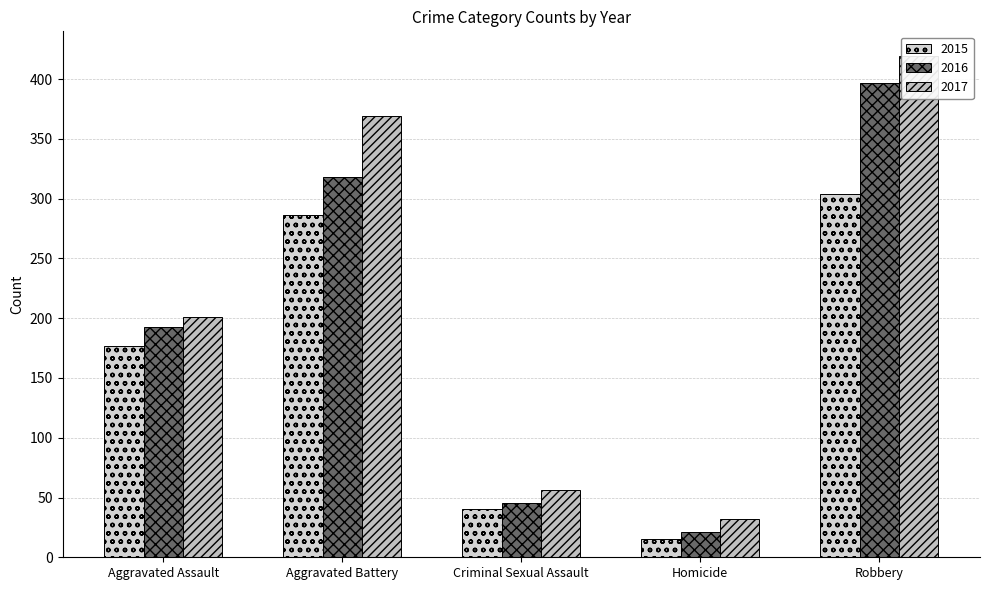

What is the difference between the maximum and minimum values in the 2017 series?

387